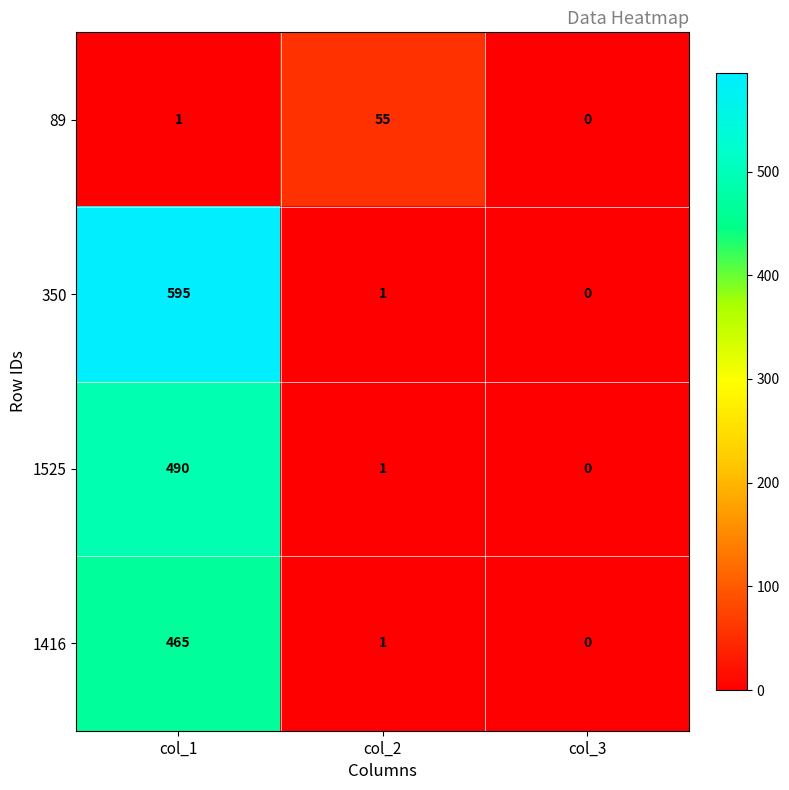

Which series has the widest spread of values?

350